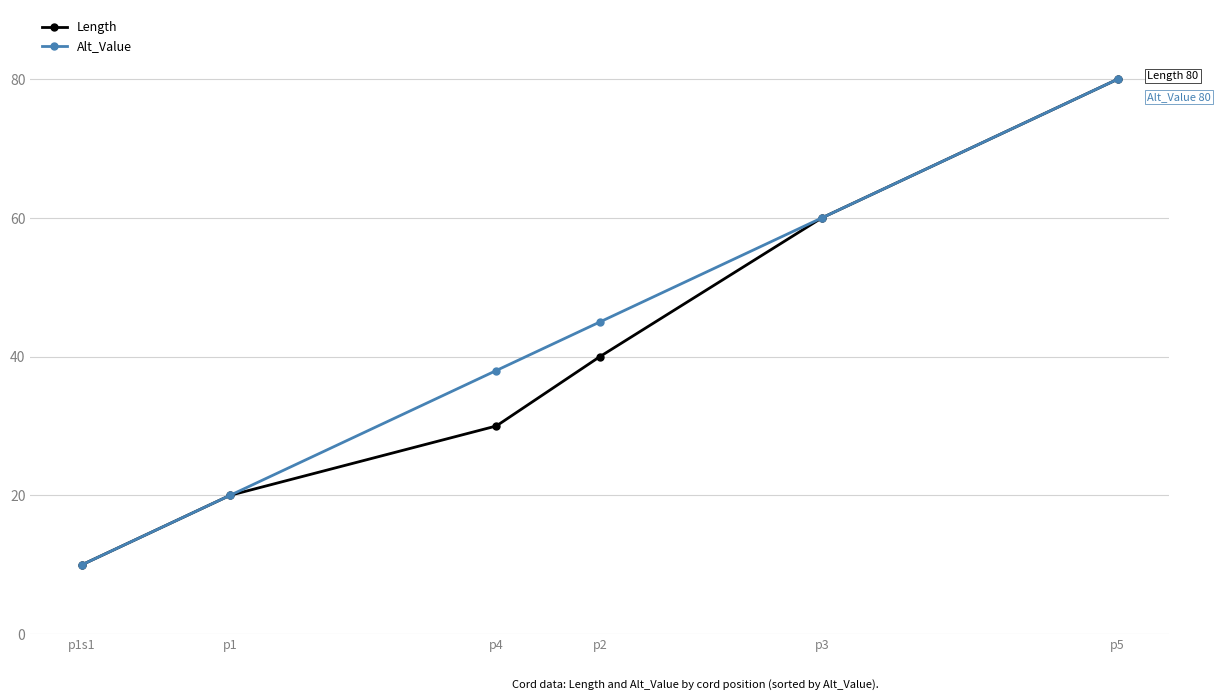

What is the label of the 5th point from the right?

p1